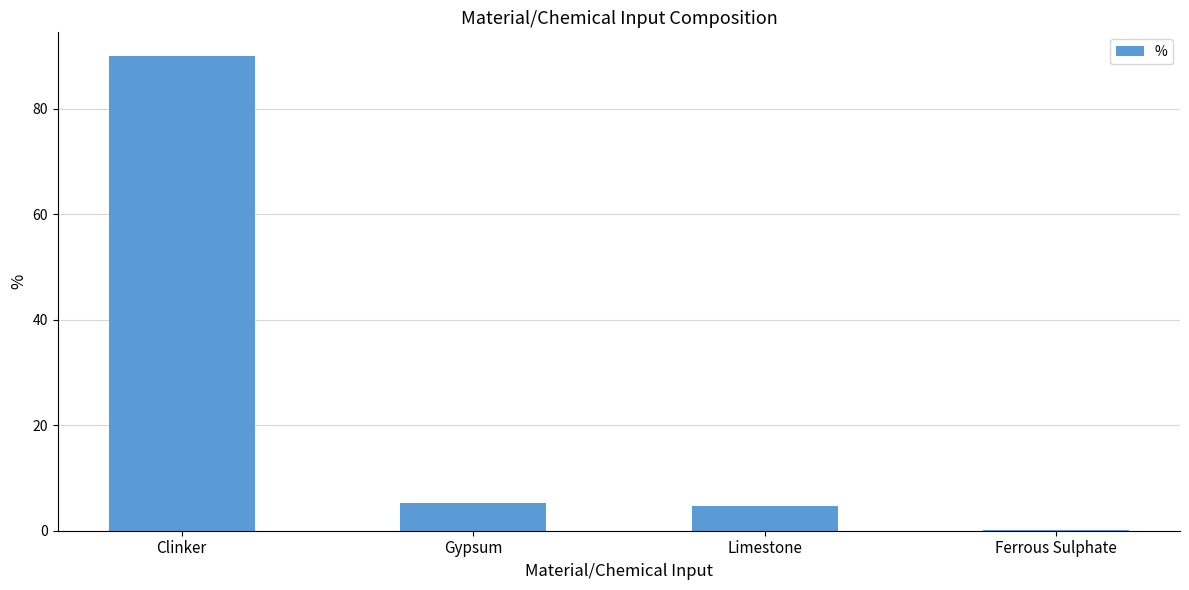

Where does the data first go above 5?

Clinker